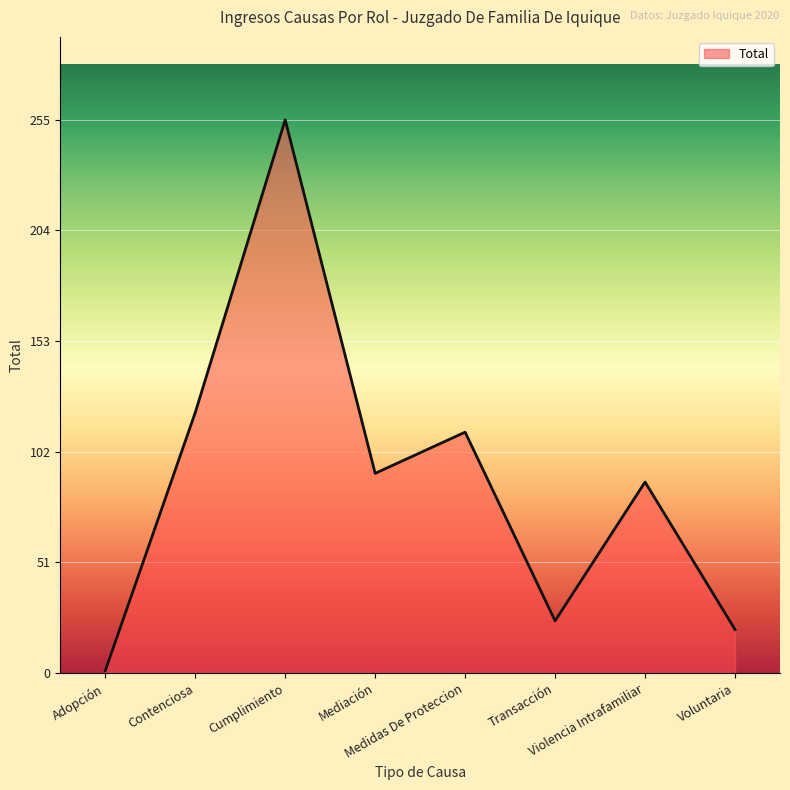

Rank the categories by value from lowest to highest.

Adopción, Voluntaria, Transacción, Violencia Intrafamiliar, Mediación, Medidas De Proteccion, Contenciosa, Cumplimiento